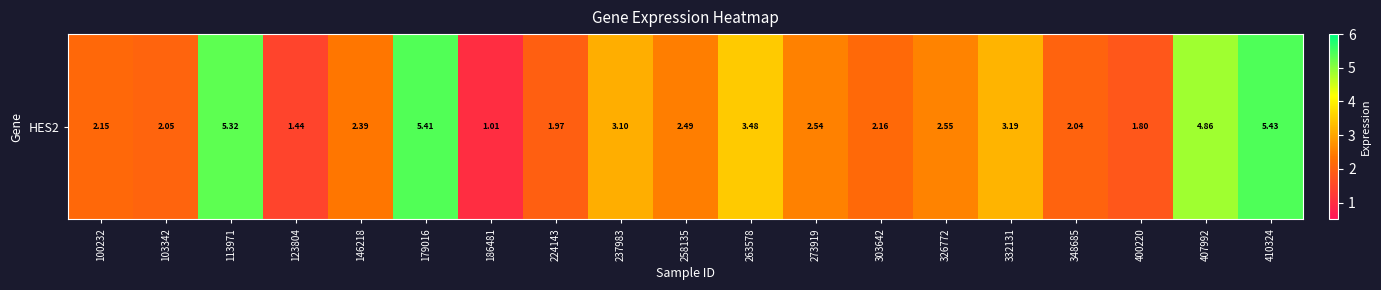

Reading left to right, what are all the values shown in this chart?

100232=2.1	103342=2.0	113971=5.3	123804=1.4	146218=2.4	179016=5.4	186481=1.0	224143=2.0	237983=3.1	258135=2.5	263578=3.5	273919=2.5	303642=2.2	326772=2.5	332131=3.2	348685=2.0	400220=1.8	407992=4.9	410324=5.4